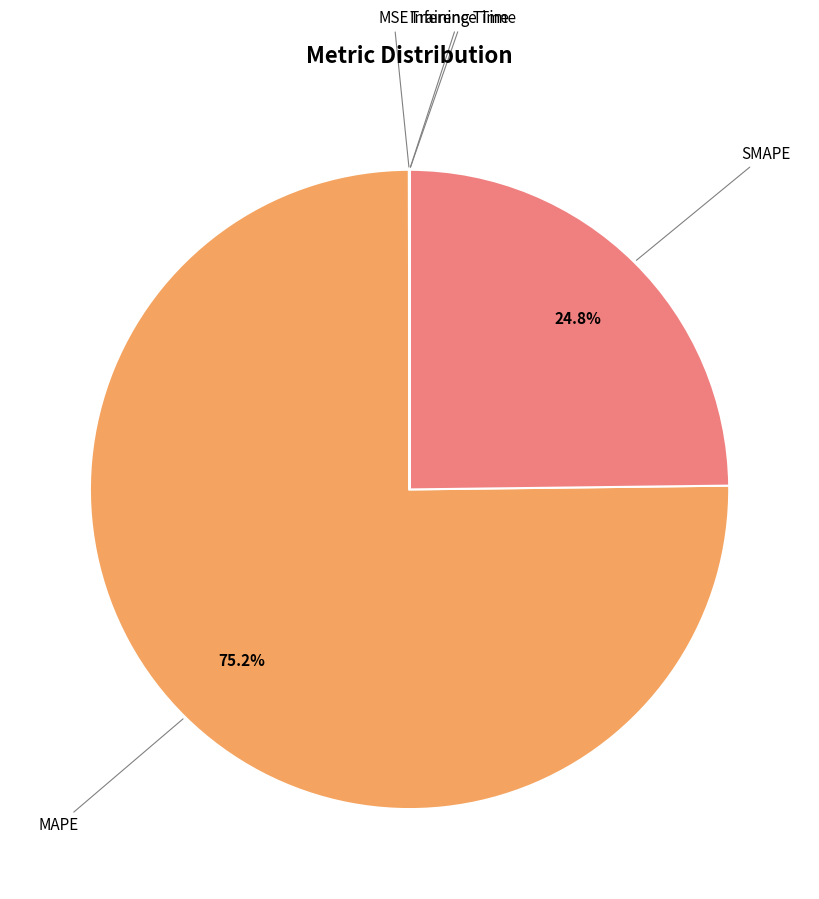

To the nearest percent, what is the difference between the largest and smallest slice percentages?

75%